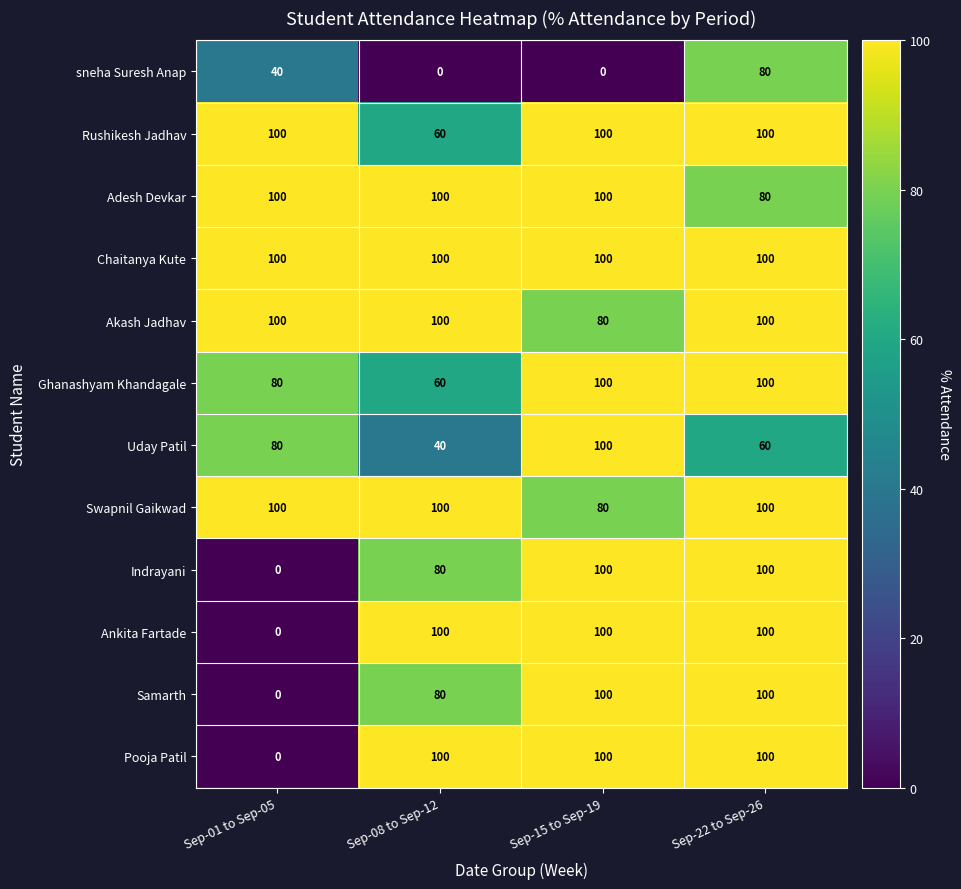

True or false: Ankita Fartade has a value of 100 at Sep-15 to Sep-19.

True